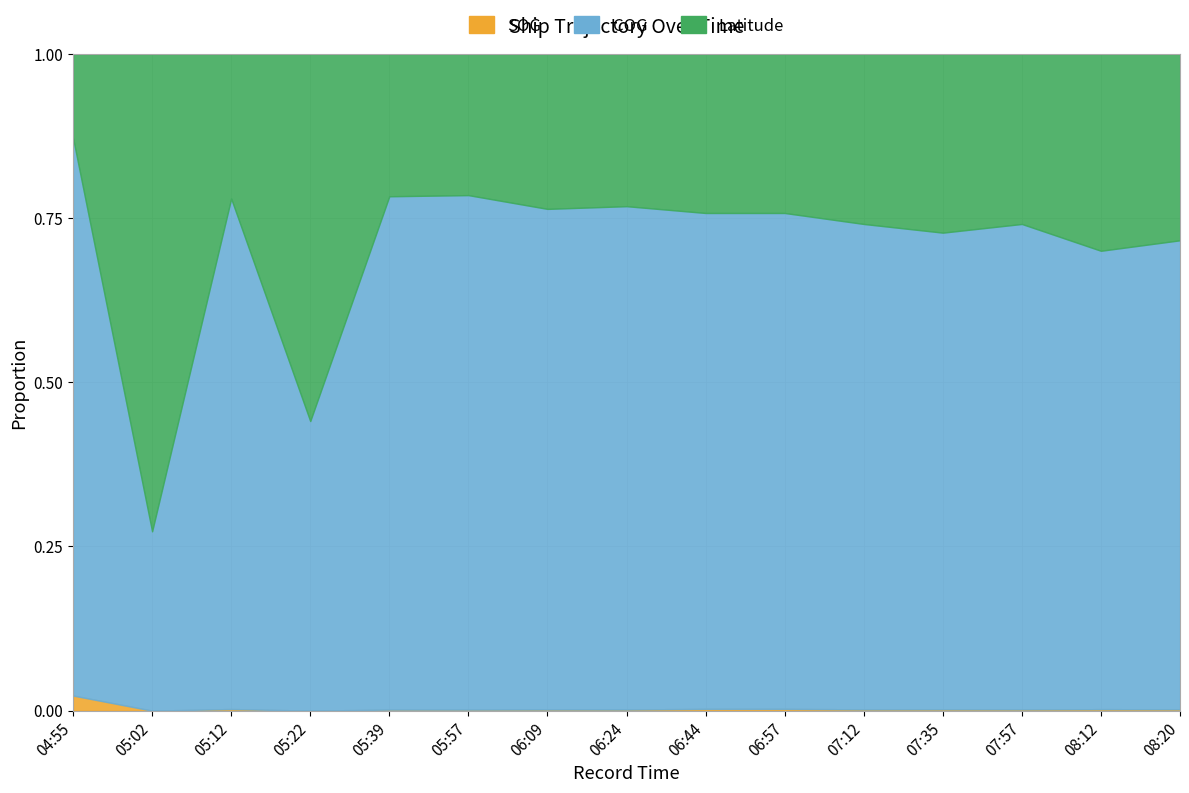

Reading right to left, list all the values displayed in this chart.

SOG_line: 0.0	0.0	0.0	0.0	0.0	0.0	0.0	0.0	0.0	0.0	0.0	0.0	0.0	0.0	0.0
COG_line: 0.7	0.7	0.7	0.7	0.7	0.8	0.8	0.8	0.8	0.8	0.8	0.4	0.8	0.3	0.9
Latitude_line: 1.0	1.0	1.0	1.0	1.0	1.0	1.0	1.0	1.0	1.0	1.0	1.0	1.0	1.0	1.0